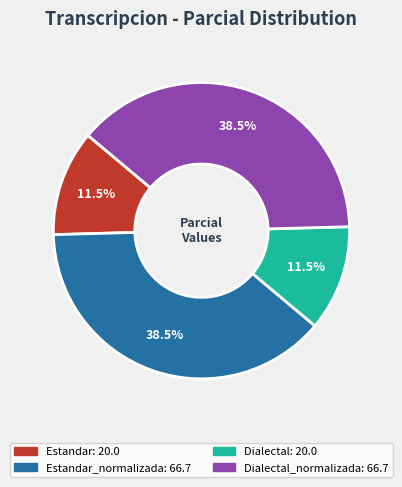

Does any single category account for the majority?

No